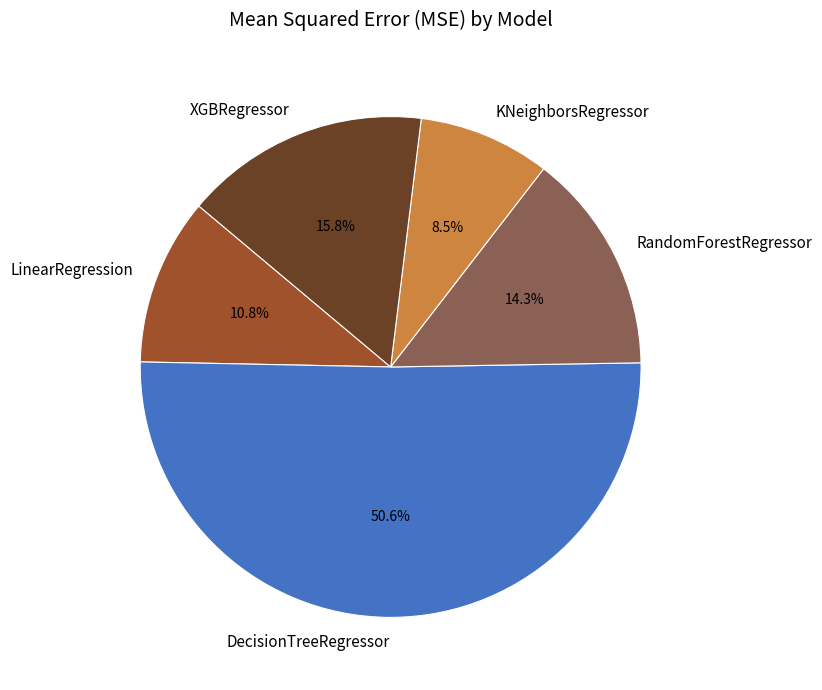

Which slice is the smallest?

KNeighborsRegressor